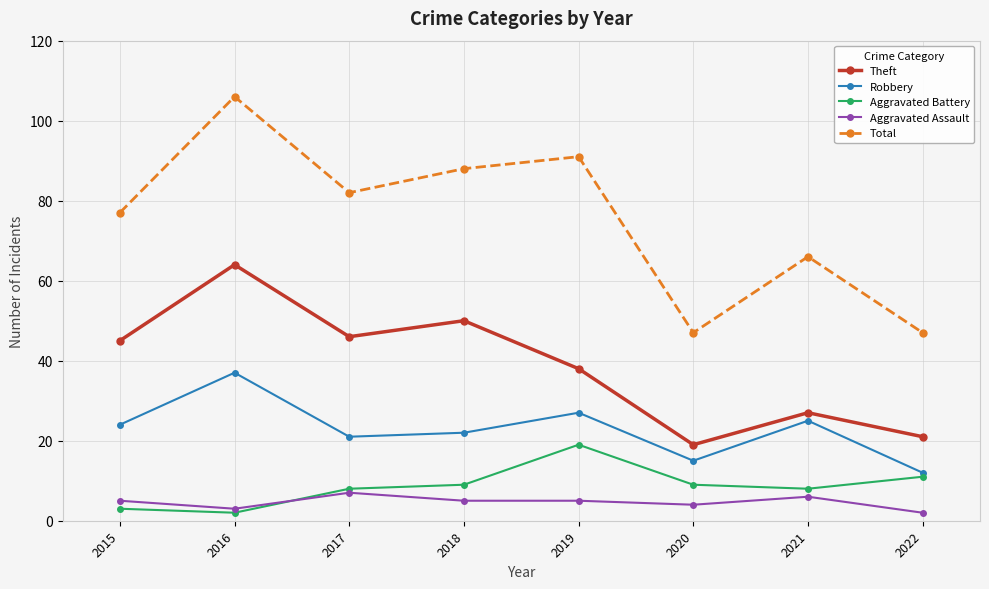

List the series in order of their peak value, lowest first.

Aggravated Assault, Aggravated Battery, Robbery, Theft, Total